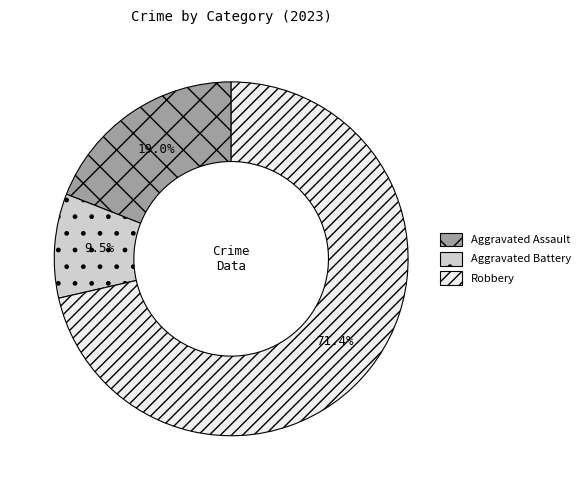

Which slice is the largest?

Robbery